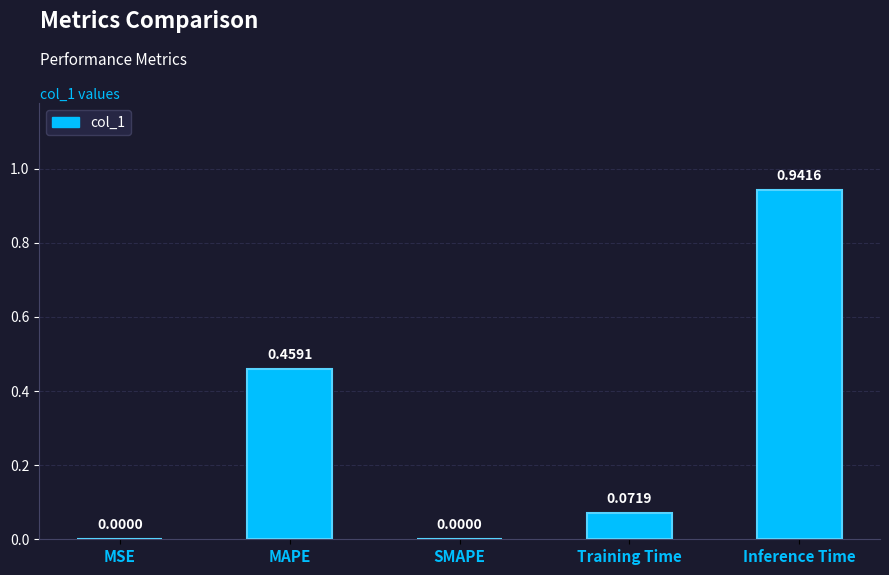

Are the bars horizontal?

No